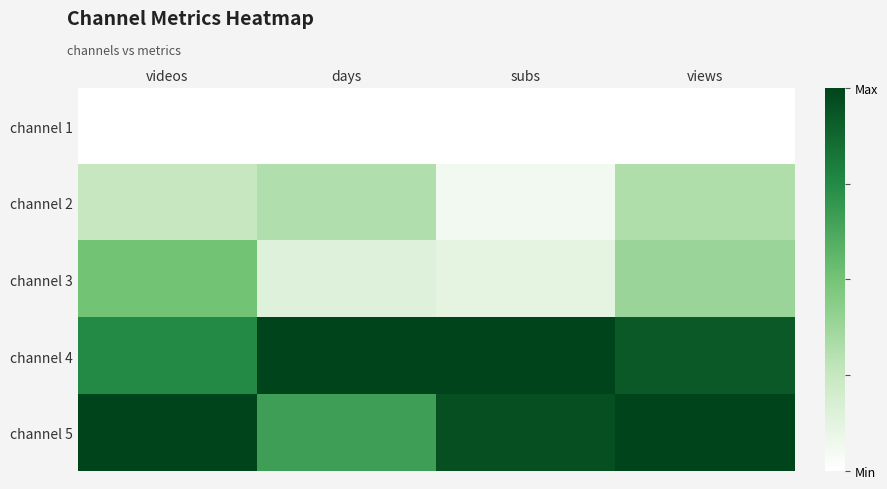

What is the total value across all series at subs?

2.1